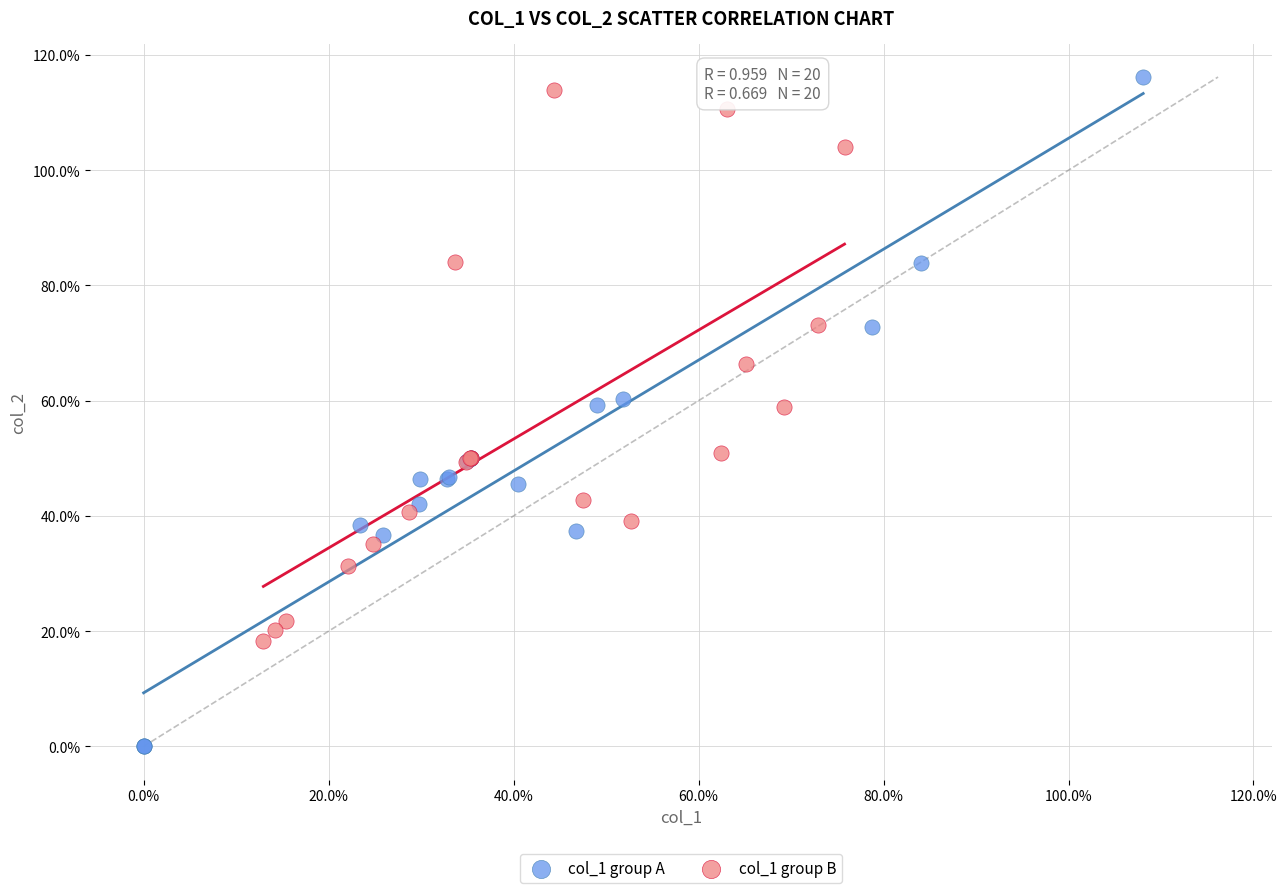

Which series has the largest Y range (max minus min)?

col_1 group A